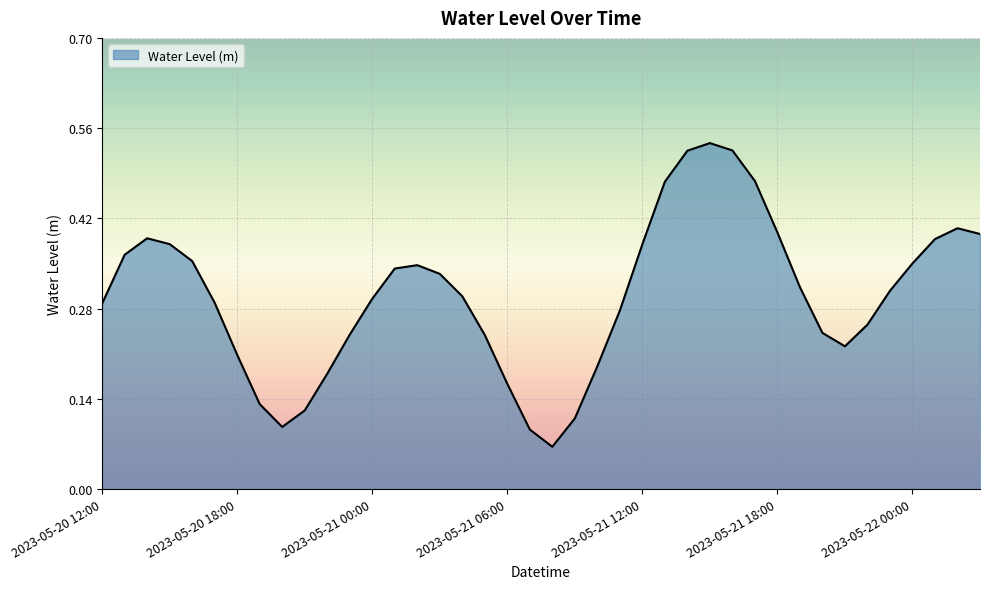

What is the difference between the second highest and minimum values?

0.5